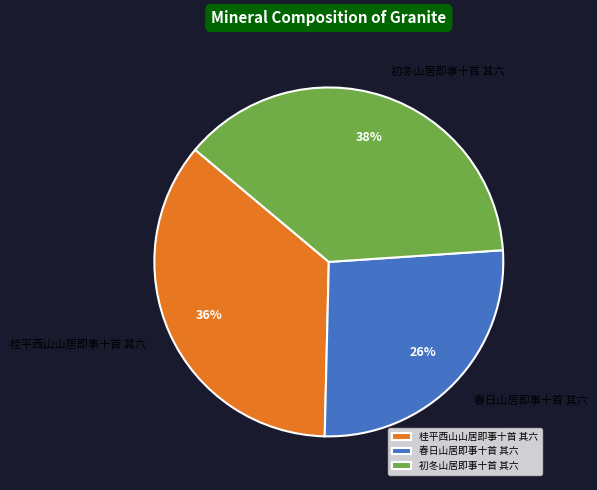

What percentage is the 桂平西山山居即事十首 其六 slice, to the nearest percent?

36%